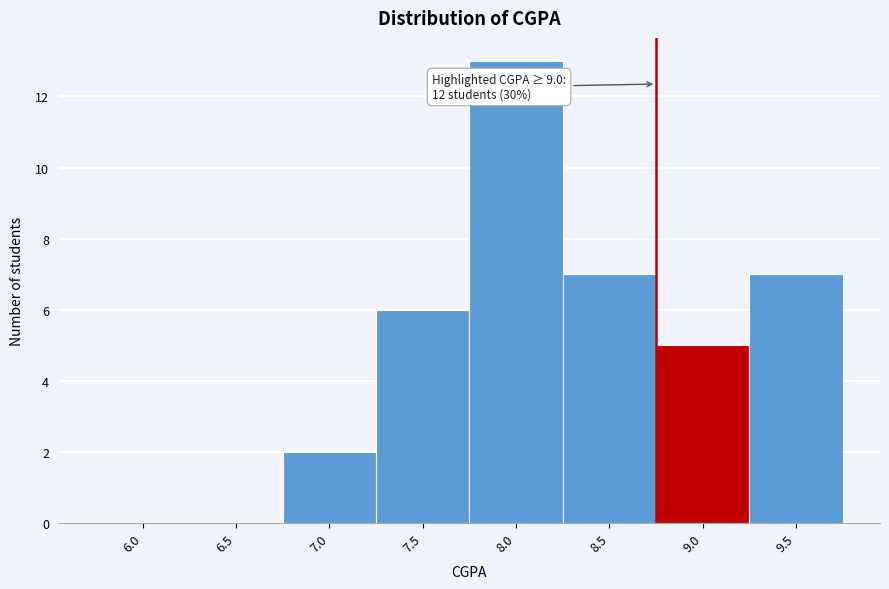

Reading right to left, list all the values displayed in this chart.

9.5=7	9.0=5	8.5=7	8.0=13	7.5=6	7.0=2	6.5=0	6.0=0